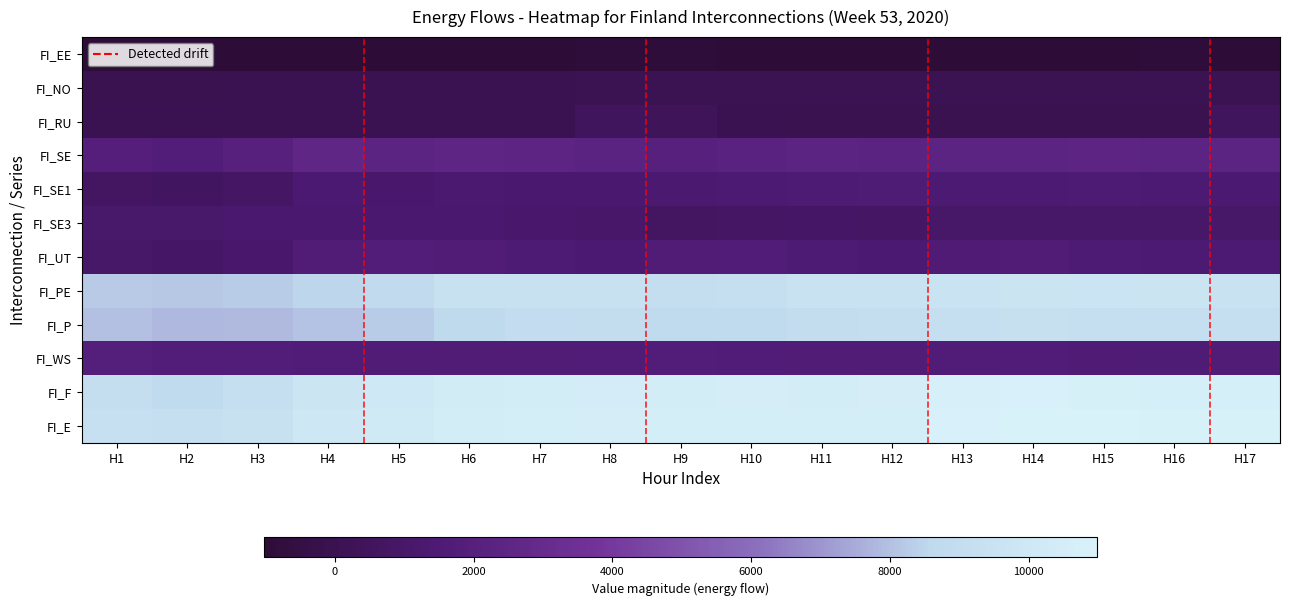

What is the greatest value displayed?

10986